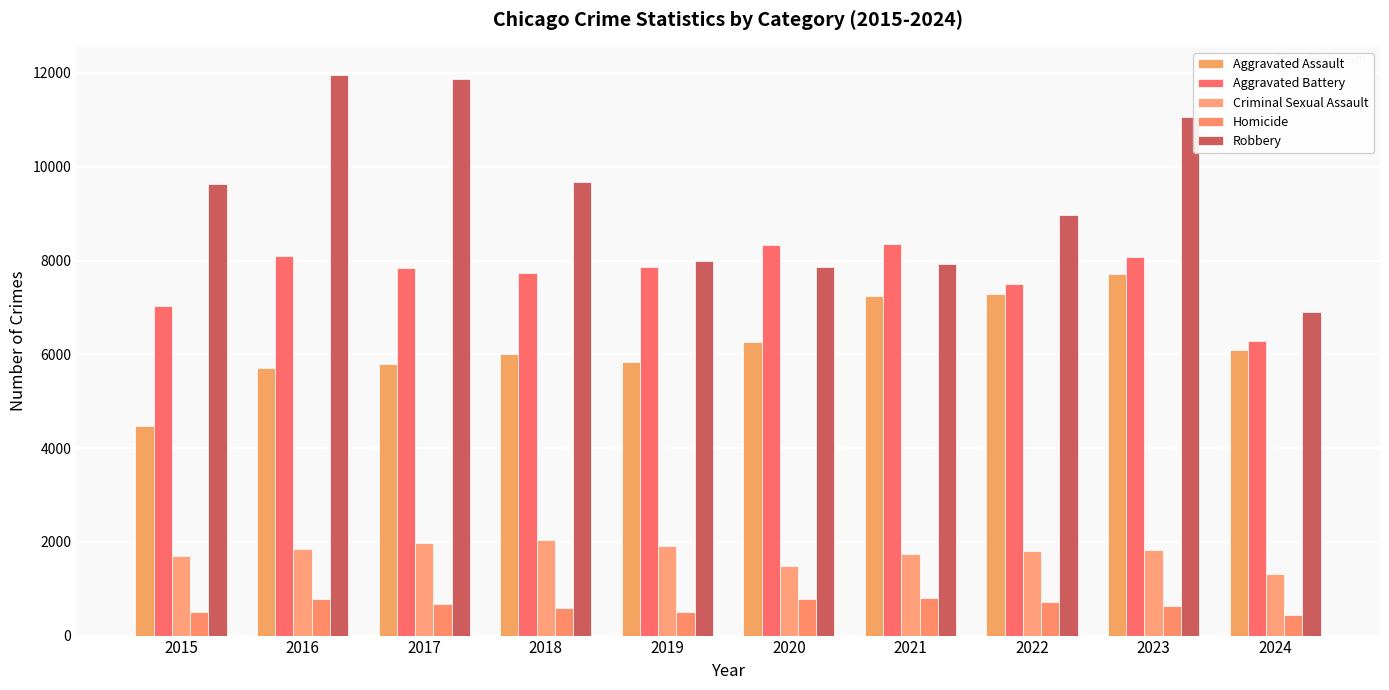

How many categories are shown in the chart?

10